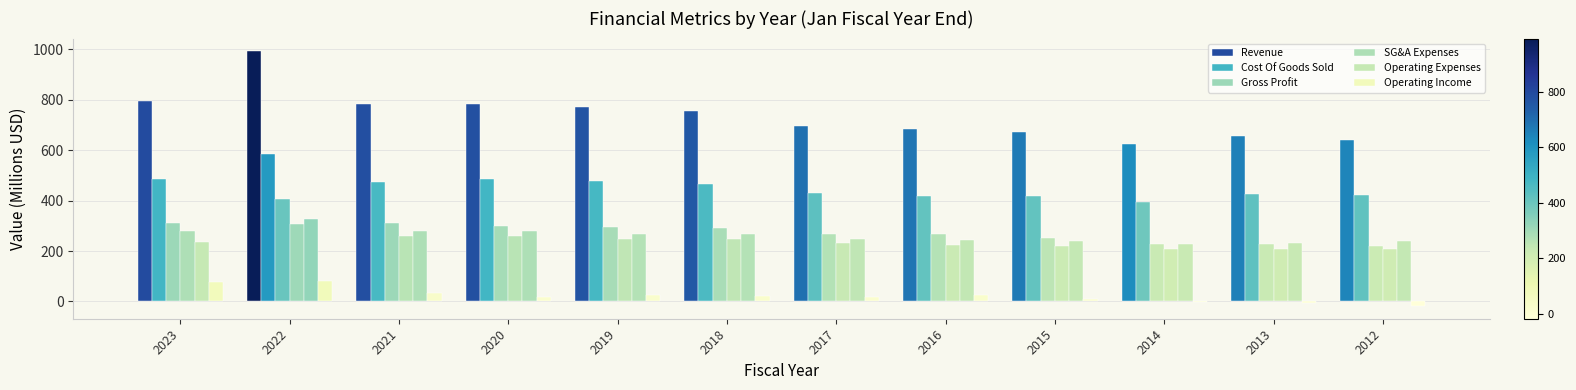

What is the sum of all Gross Profit values?

3372.3